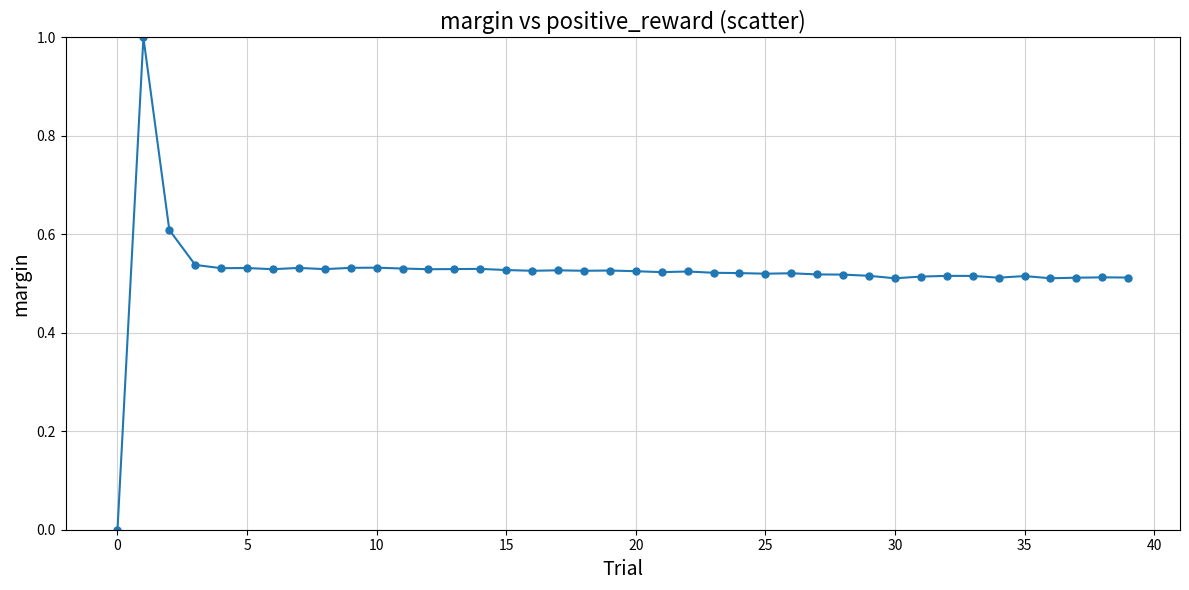

What is the maximum value shown in the chart?

1.0